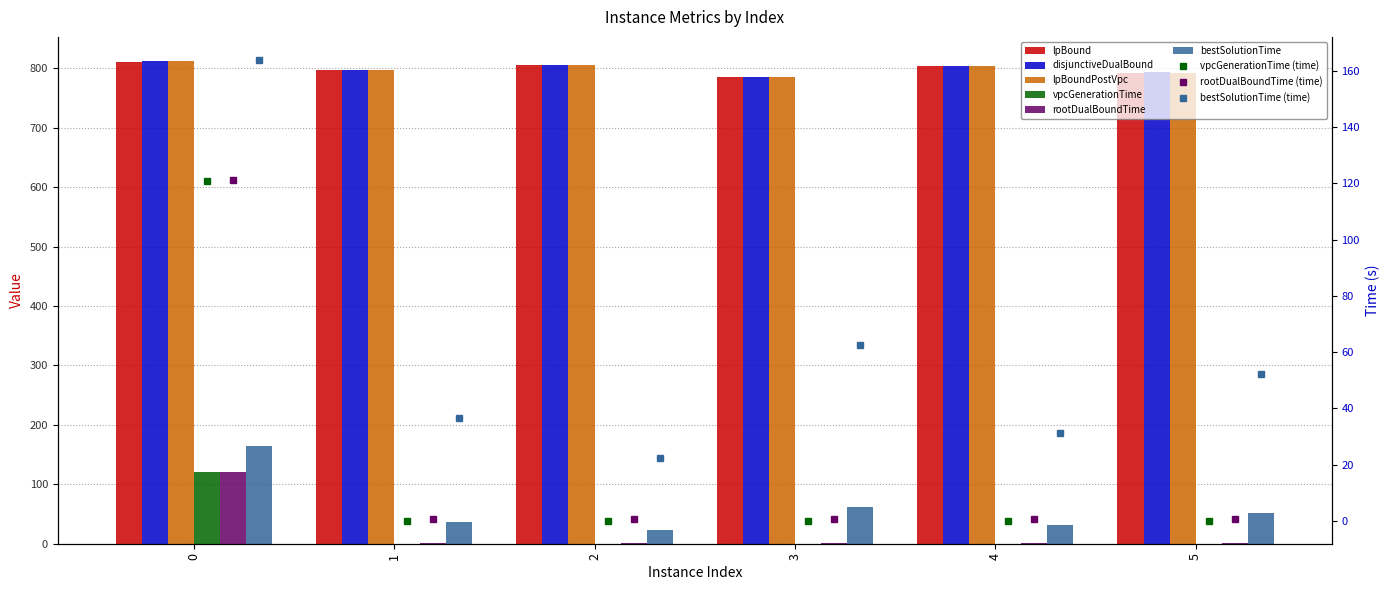

The value of rootDualBoundTime at 4 is 0.6. True or false?

True